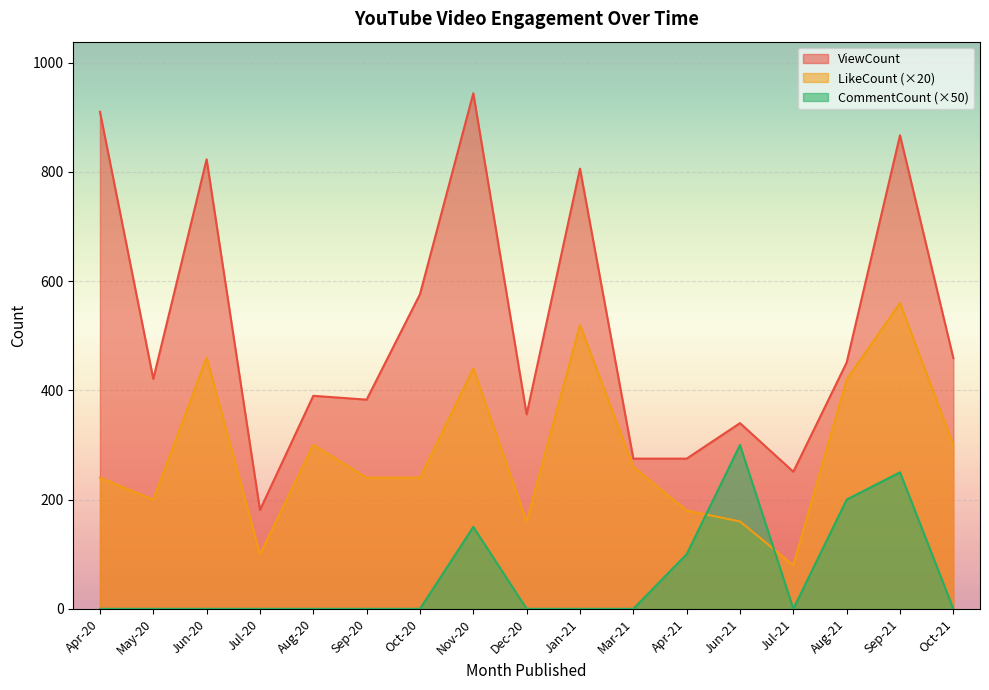

How many intersections are there between LikeCount and CommentCount?

2